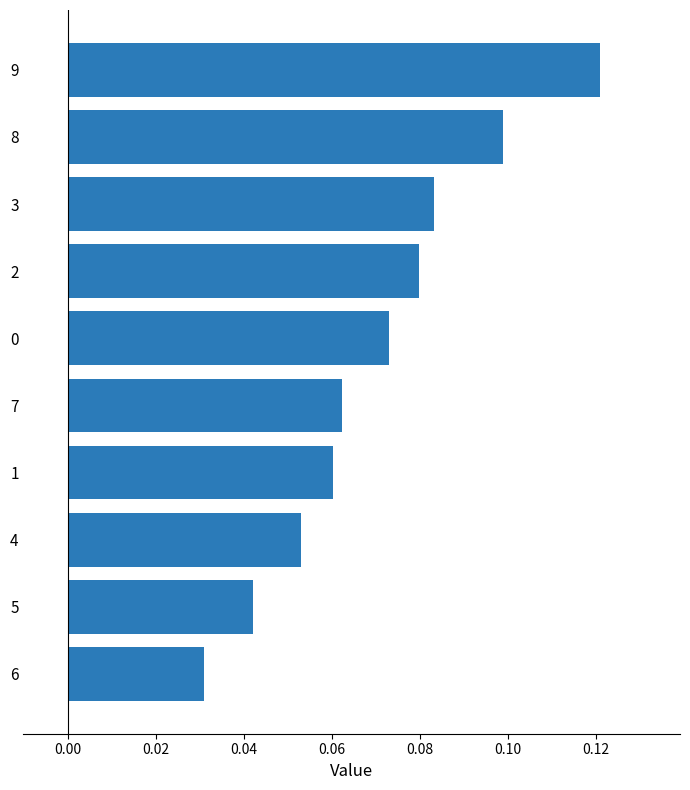

What is the sum of all values?

0.7